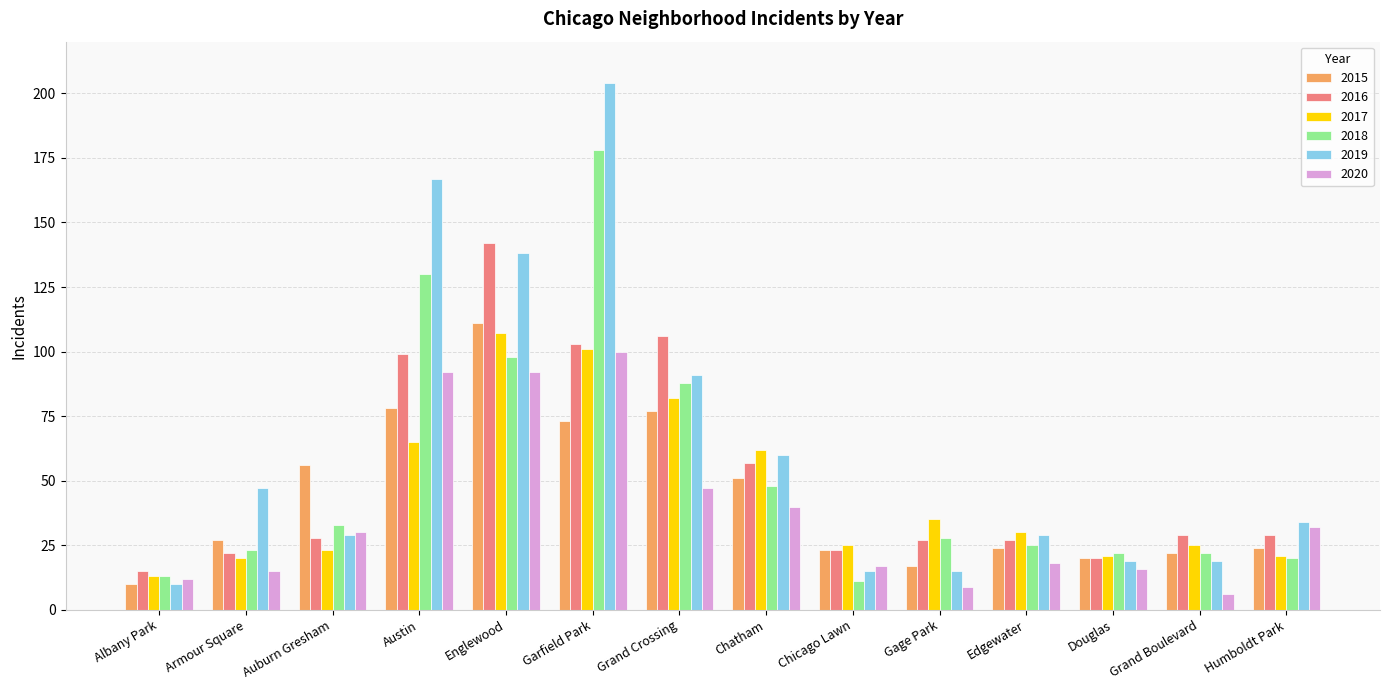

Which label corresponds to the largest value in the chart?

Garfield Park